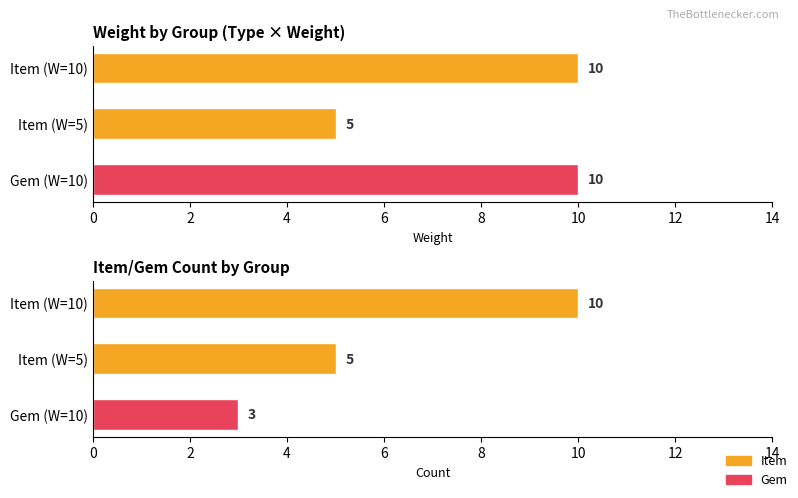

At Item (W=10), list the series in order from largest to smallest.

Weight, Count